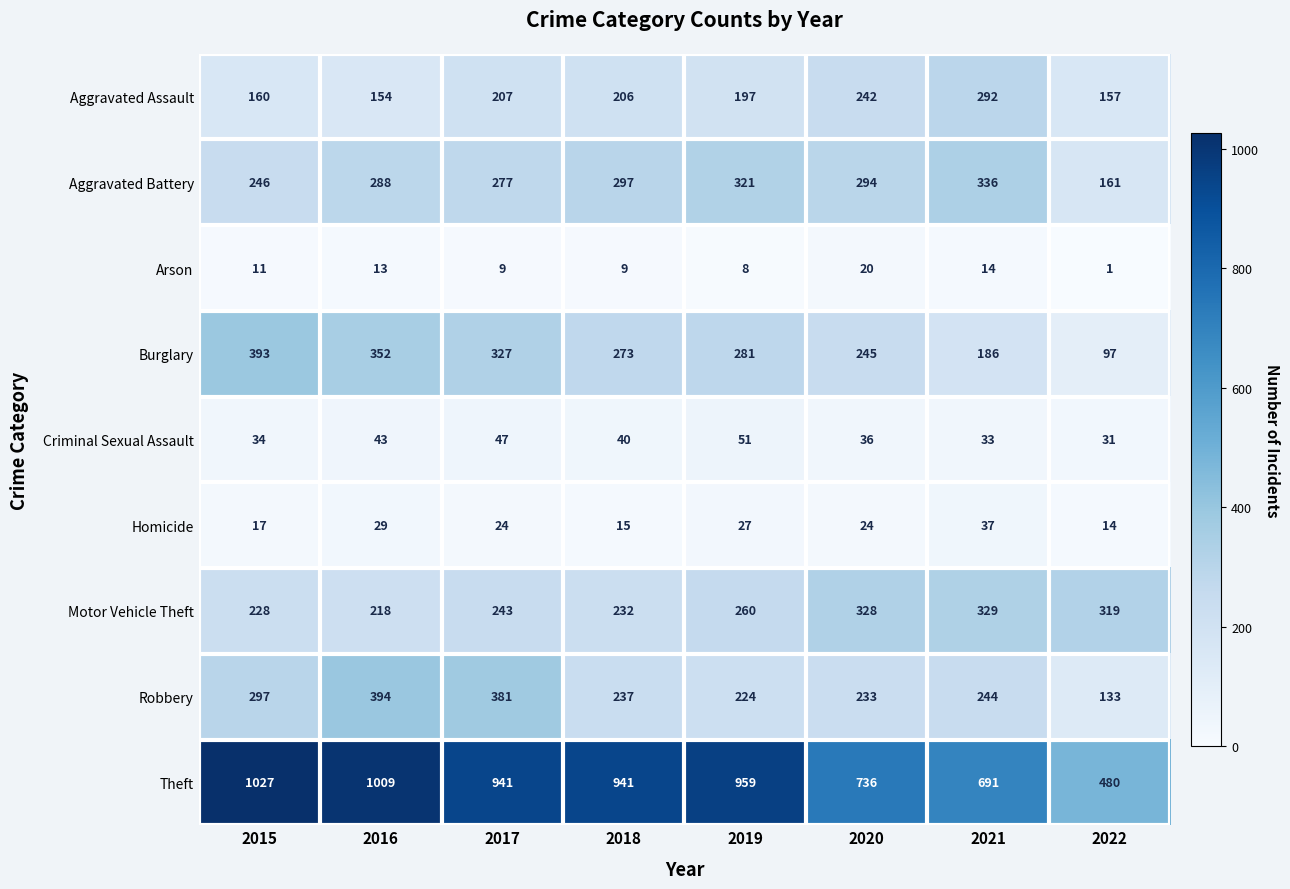

How many series are shown in this chart?

9